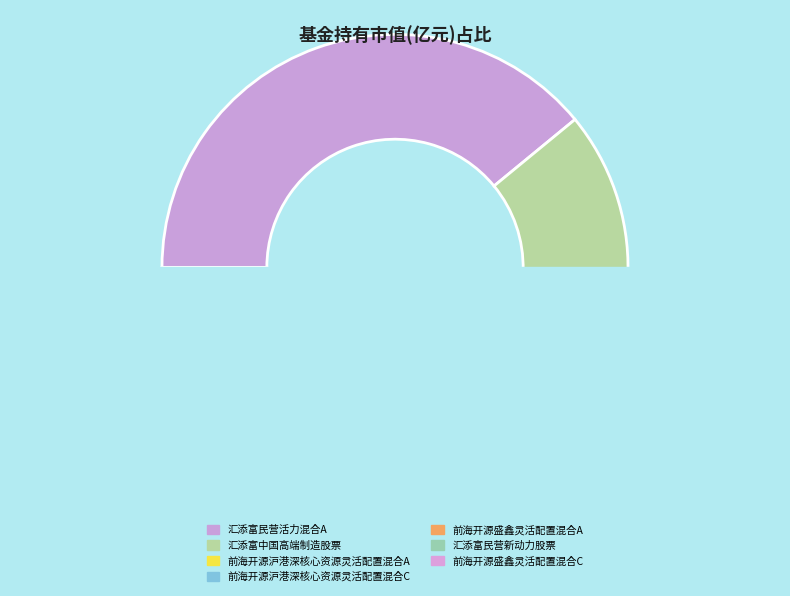

Rank the categories by value from lowest to highest.

前海开源盛鑫灵活配置混合C, 汇添富民营新动力股票, 前海开源盛鑫灵活配置混合A, 前海开源沪港深核心资源灵活配置混合C, 前海开源沪港深核心资源灵活配置混合A, 汇添富中国高端制造股票, 汇添富民营活力混合A